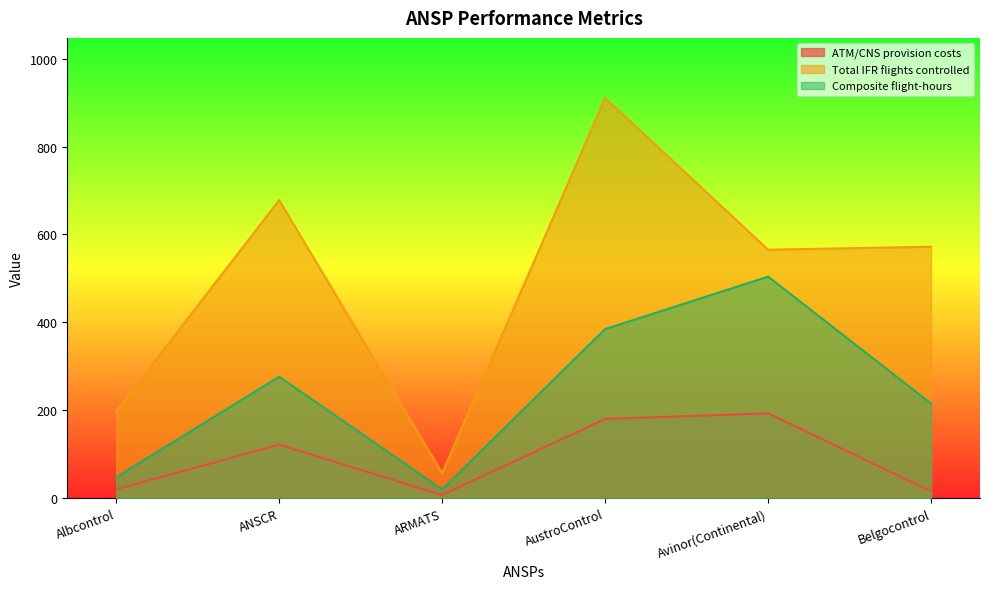

What is the value of the Total IFR flights controlled point at the 5th from the left?

565.3